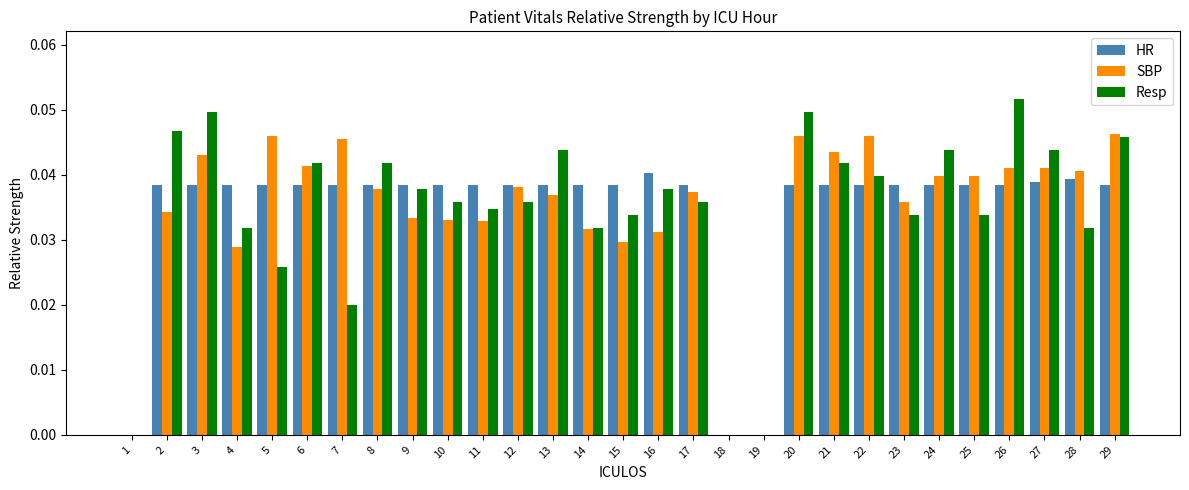

Count the number of data series in this chart.

3